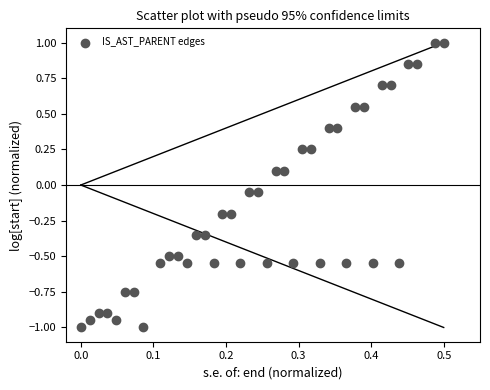

What is the range of Y values (max minus min)?

2.0